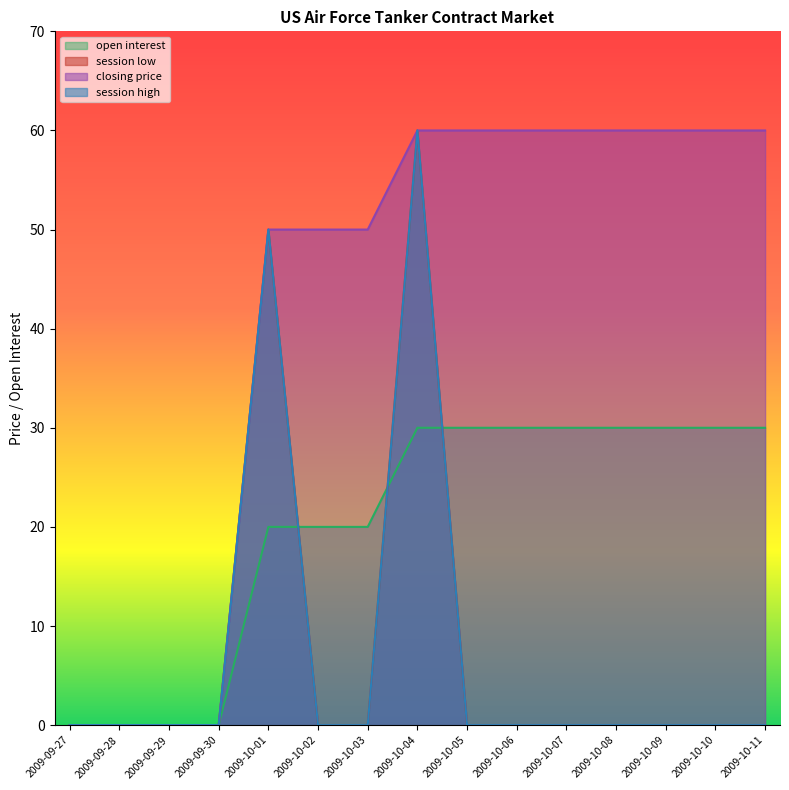

The value of closing price at 2009-10-01 is 33. True or false?

False